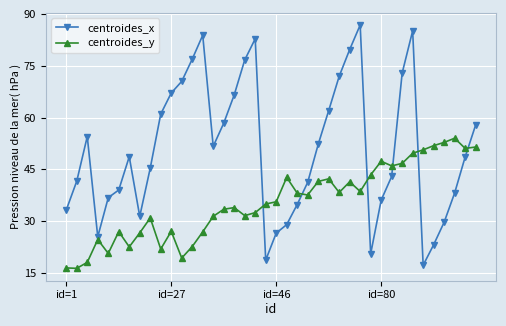

Rank the series by their average value, from highest to lowest.

centroides_x, centroides_y